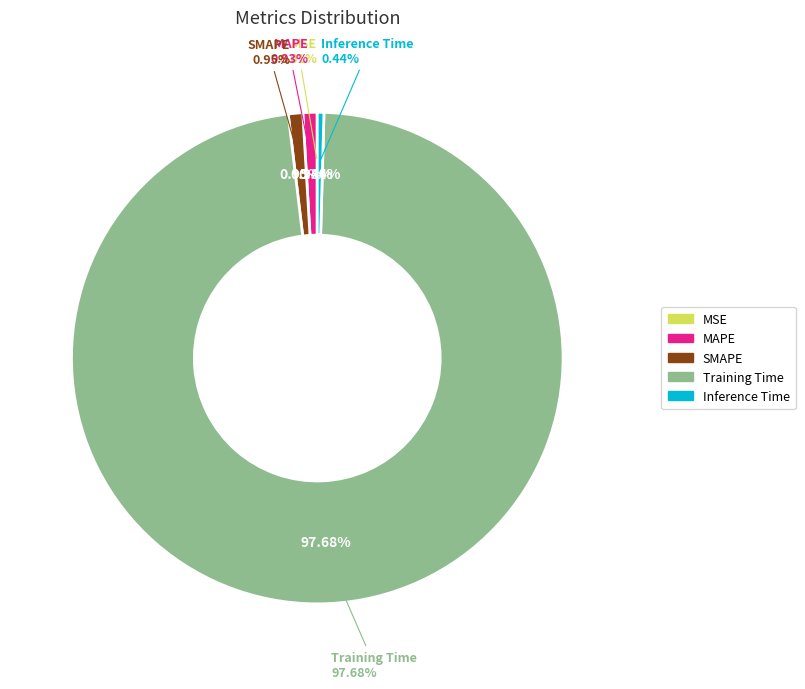

Count the number of slices in the pie.

5